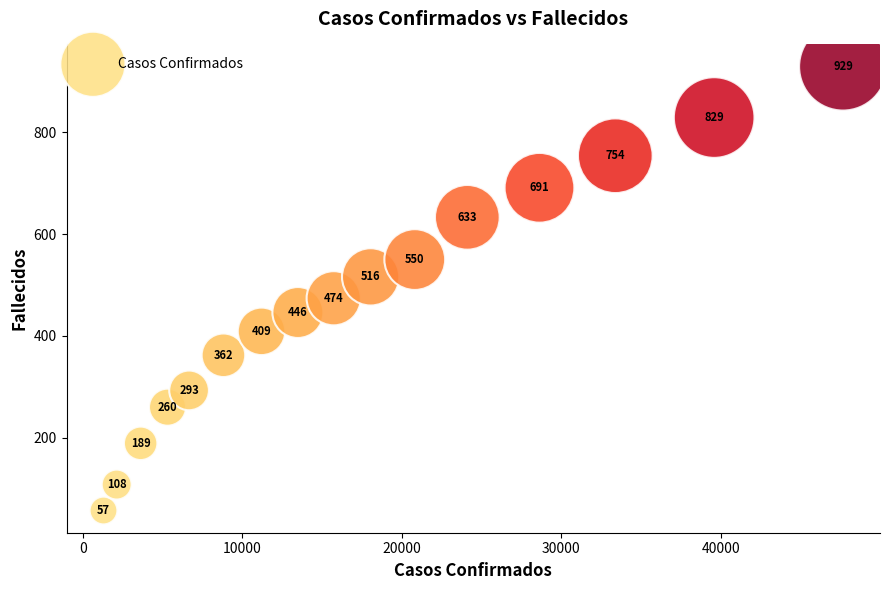

What Y value in the scatter plot is closest to 493?

474